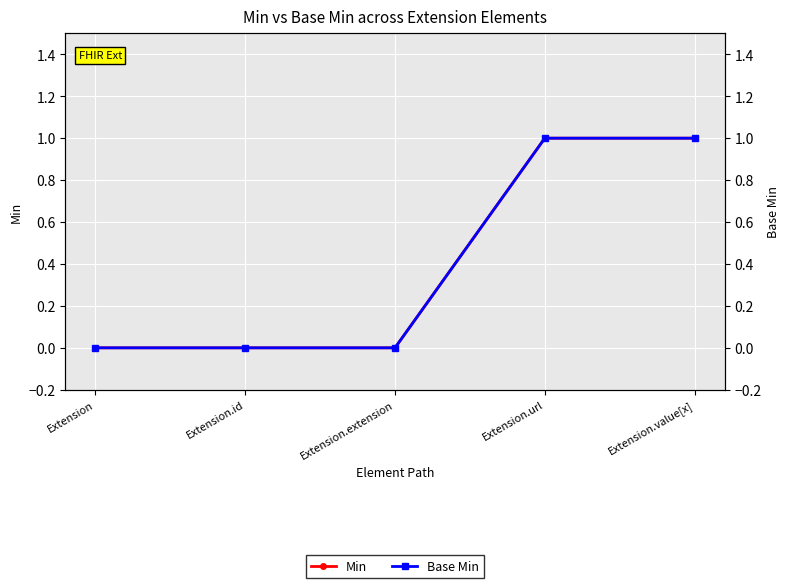

Reading right to left, transcribe all the data shown in this chart.

Min: Extension.value[x]=1	Extension.url=1	Extension.extension=0	Extension.id=0	Extension=0
Base Min: Extension.value[x]=1	Extension.url=1	Extension.extension=0	Extension.id=0	Extension=0